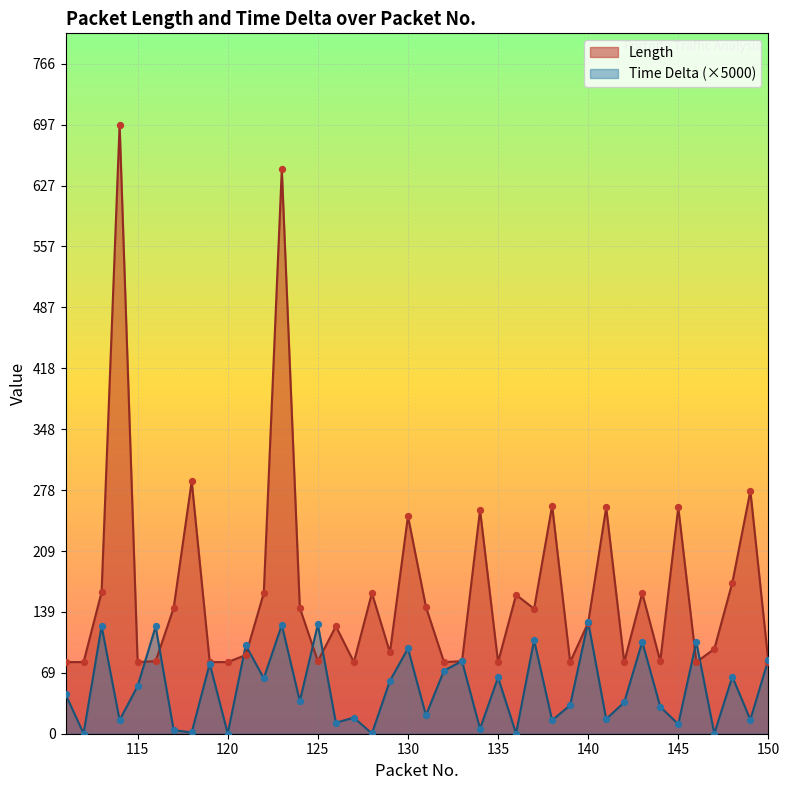

Which series has the largest total across all categories?

Length